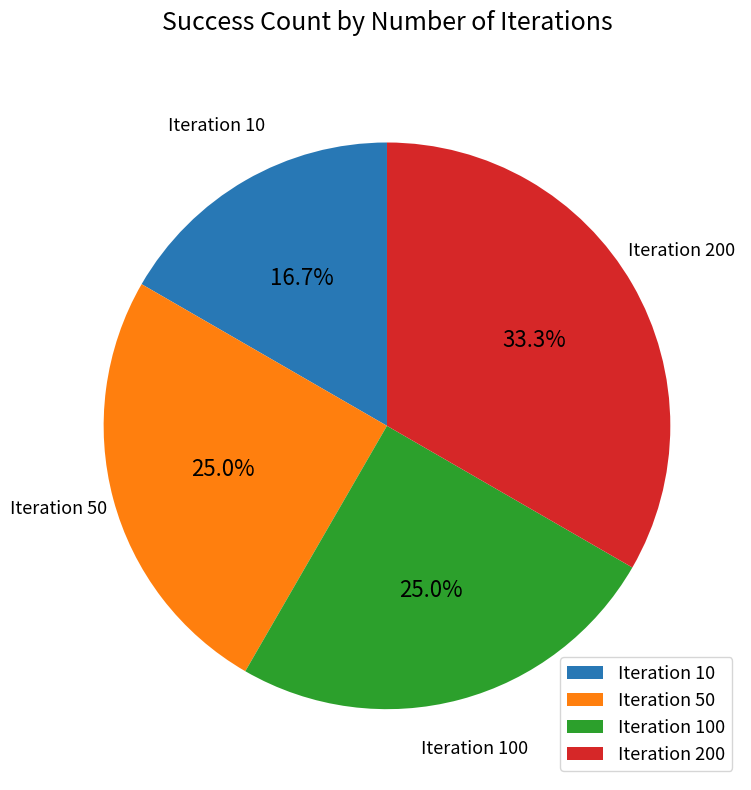

Does any single category account for the majority?

No